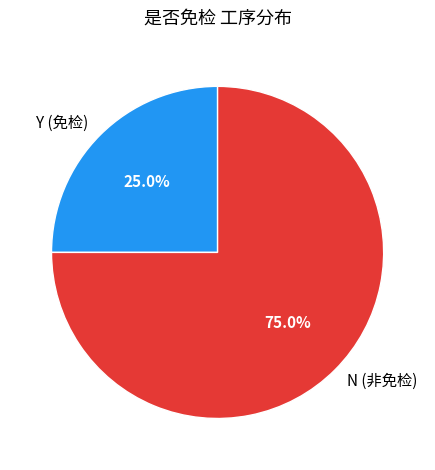

Does any single category account for the majority?

Yes